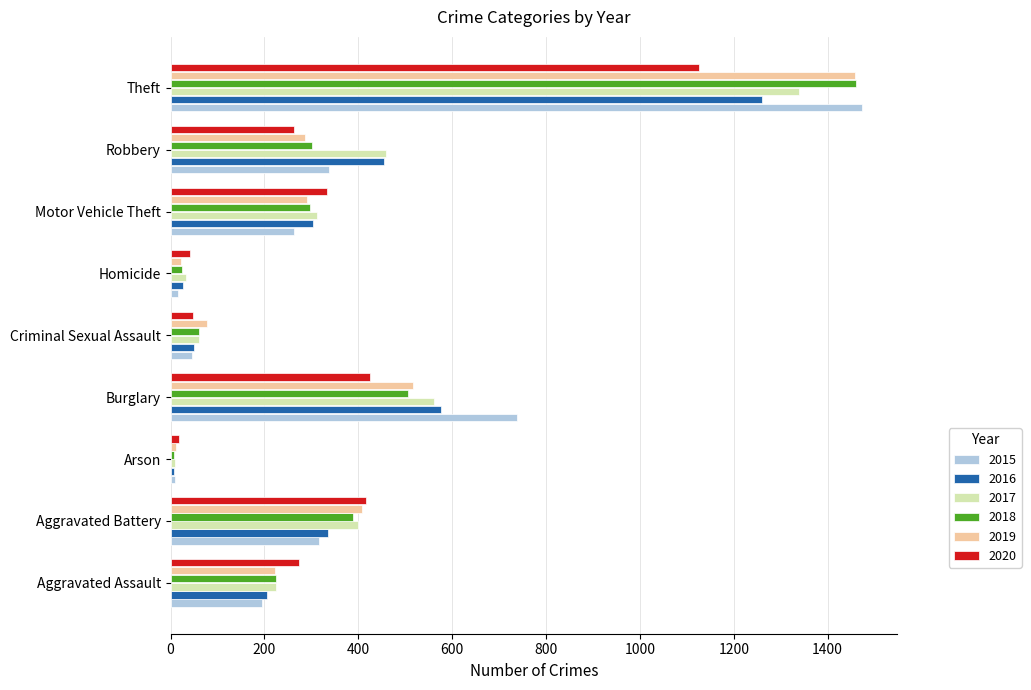

What is the sum of the 2020 values at Aggravated Battery and Robbery?

679